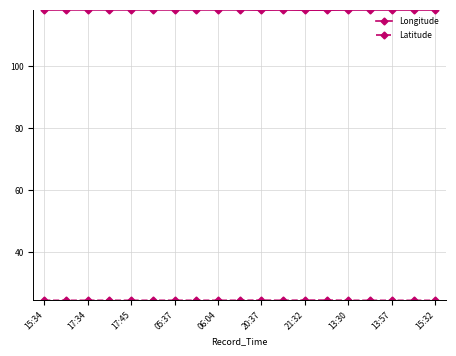

True or false: Longitude has more than 2 points higher than both neighbors.

True